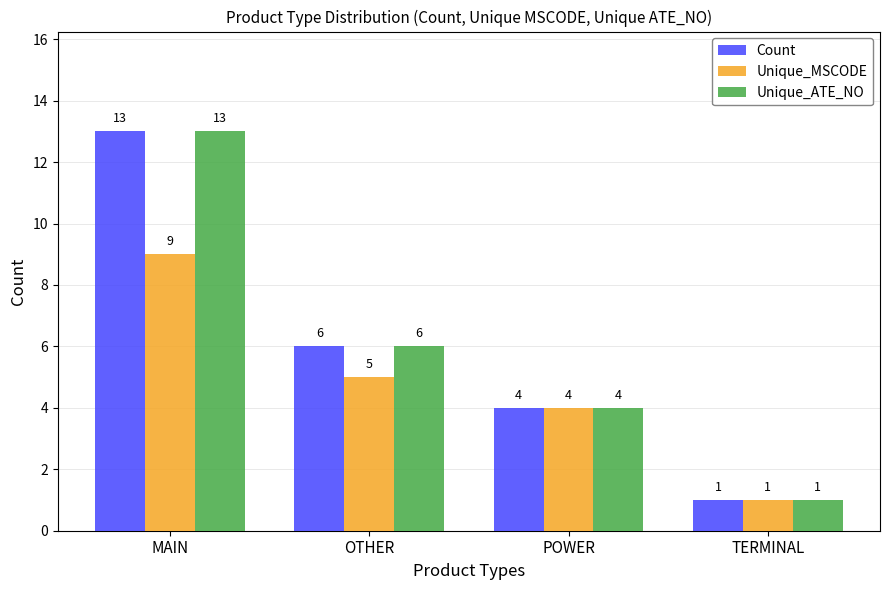

The value of Unique_ATE_NO at OTHER is 9. True or false?

False